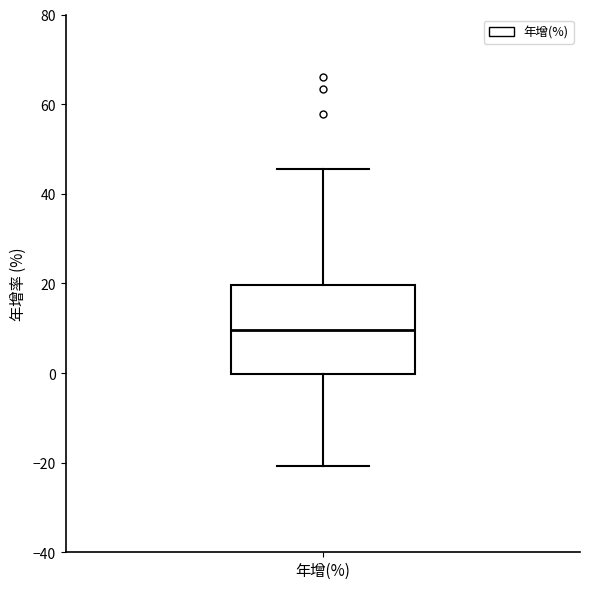

Read this box plot against the y-axis: the position of the median line, the range covered by the box, and the ends of both whiskers. The values are not printed on the chart, so give them approximately, as read against the axis.

median 10, box 0 to 20, whiskers -20 to 46